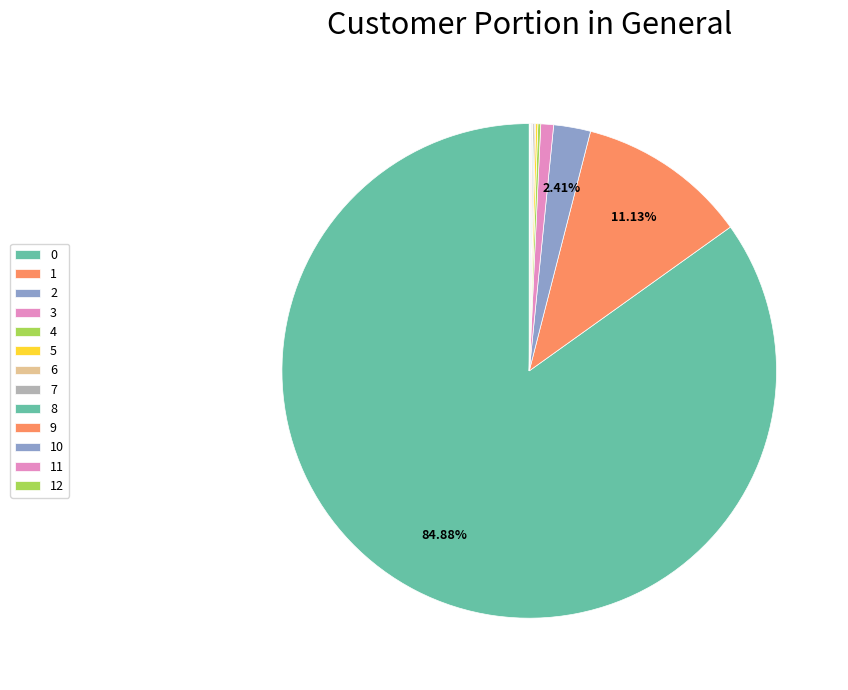

To the nearest percent, what is the combined percentage of 2 and 11?

2%